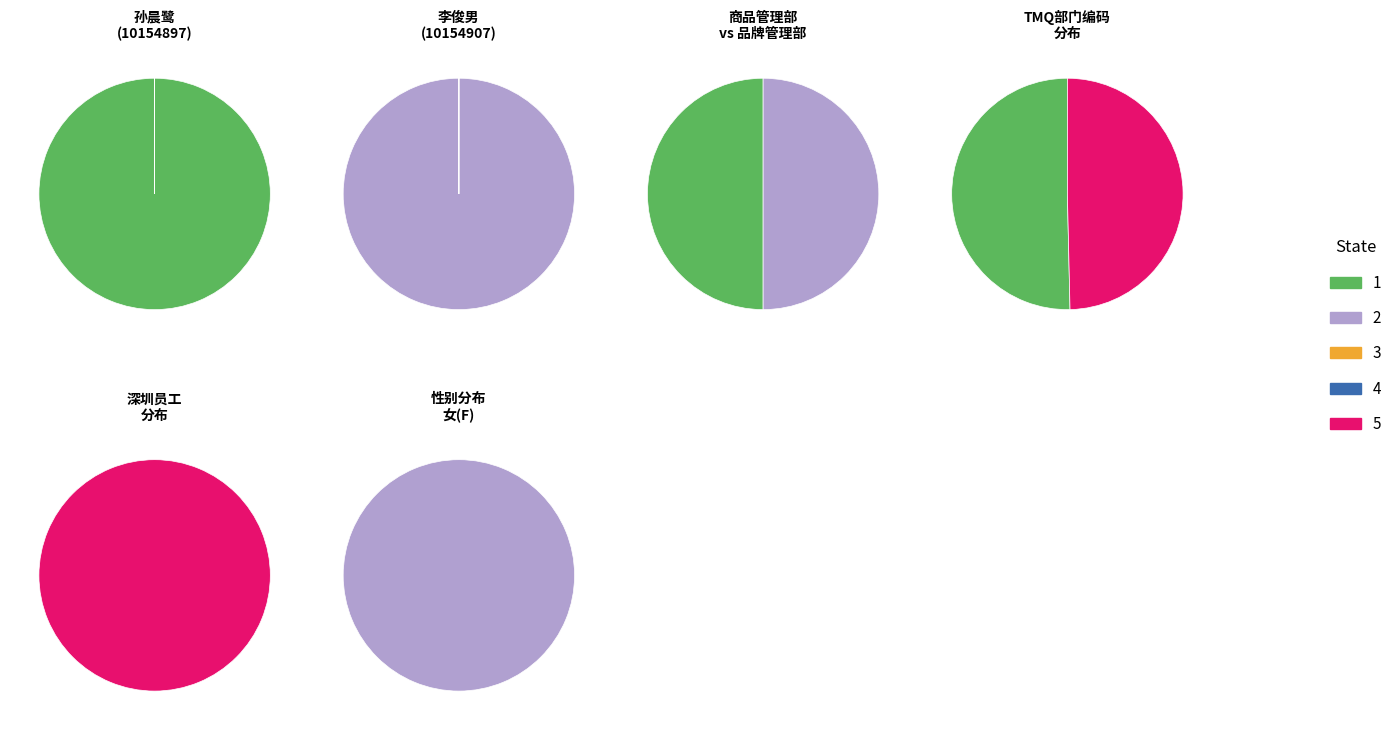

Which slice represents more than half of the pie?

10154897